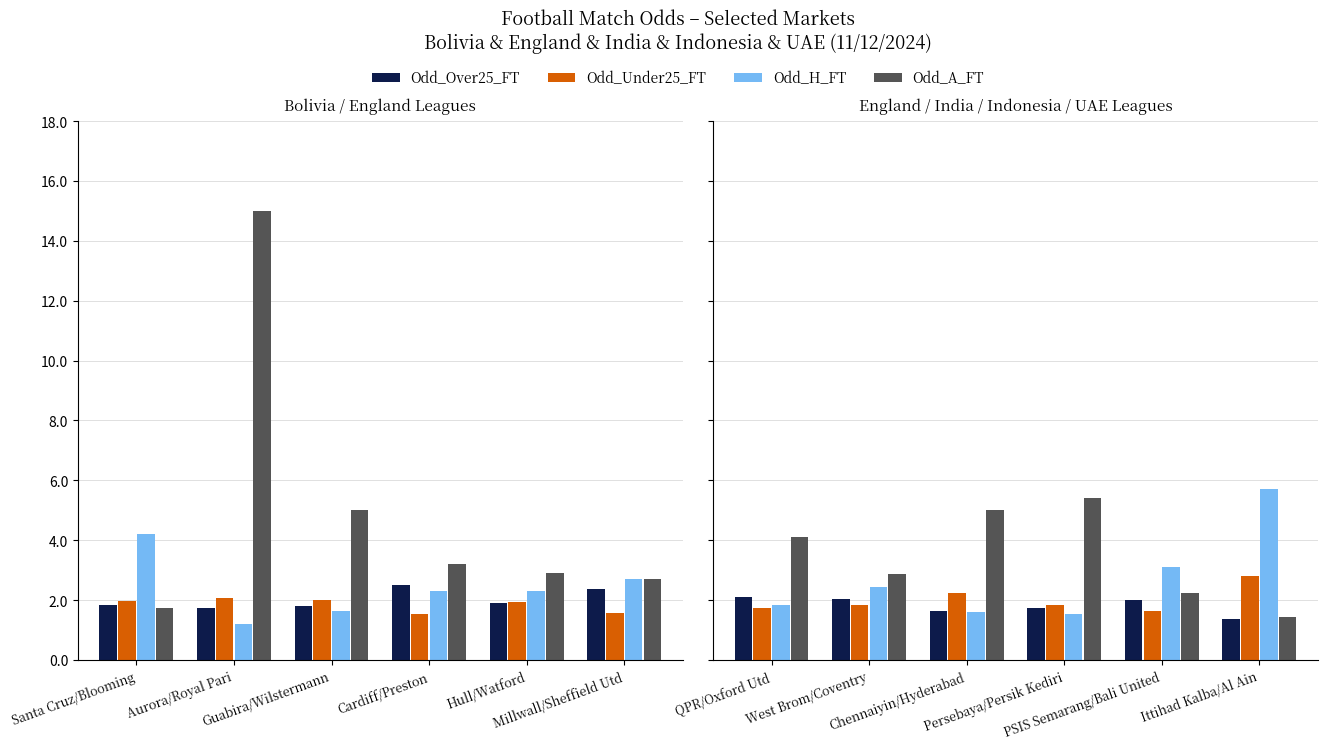

The Odd_H_FT series shows 3.3 at West Brom/Coventry. True or false?

False